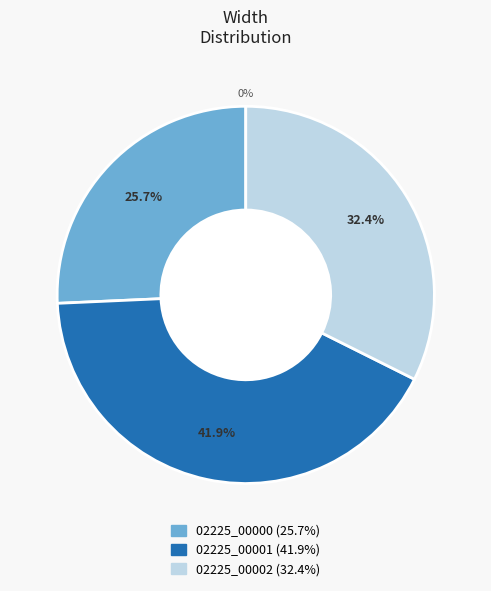

The 02225_00000.ppm slice represents 26% of the pie. True or false?

True